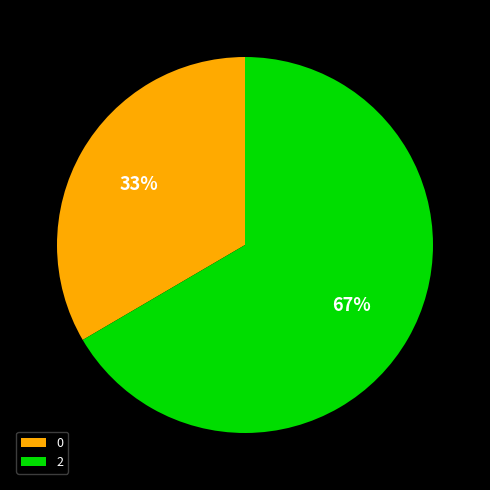

Which slice is the smallest?

0